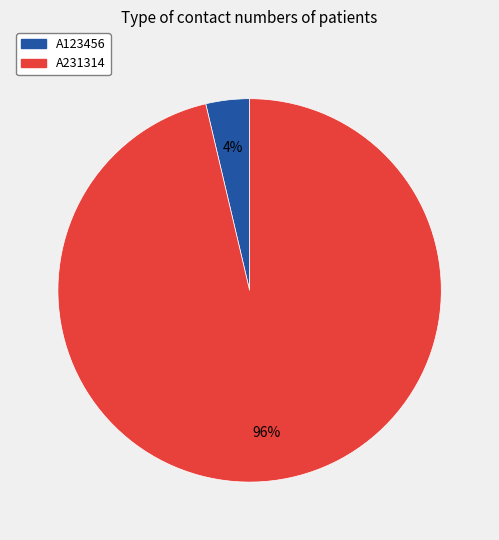

Combined, do A123456 and A231314 account for over 50%?

Yes